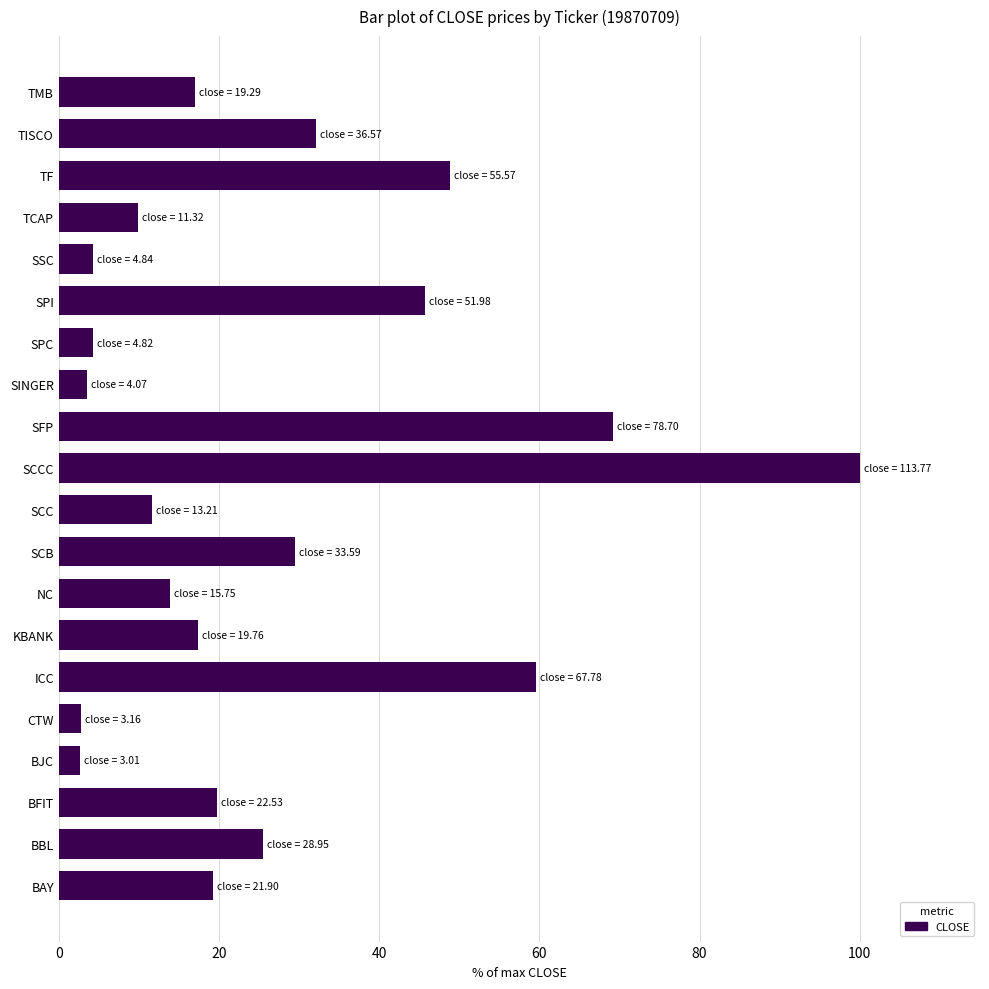

What is the minimum value shown in the chart?

2.6